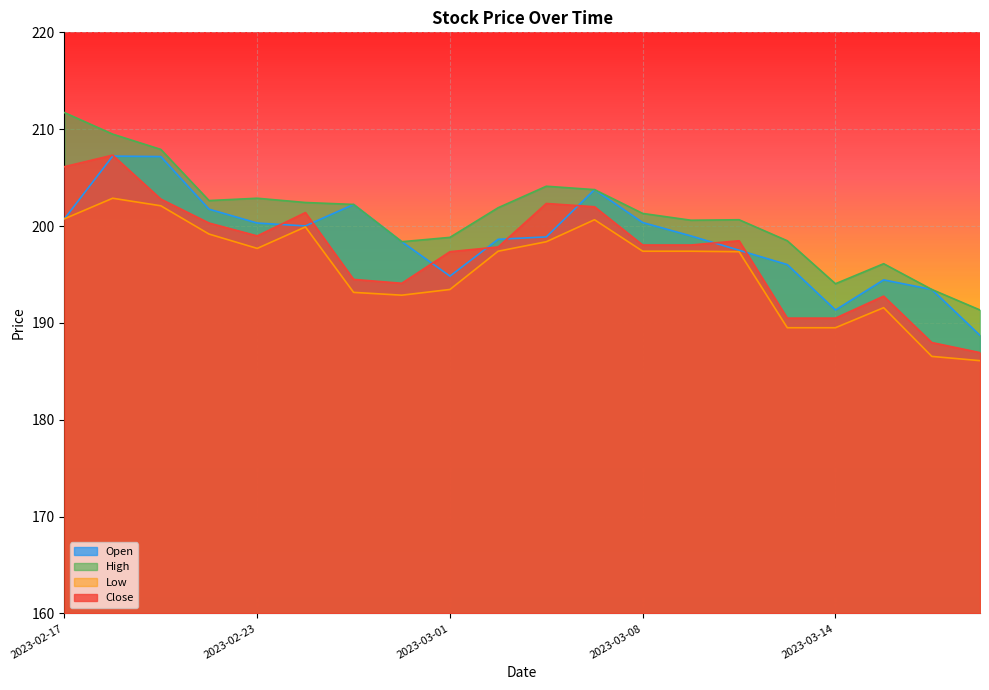

In Close, how many points are lower than both neighbors (excluding endpoints)?

2